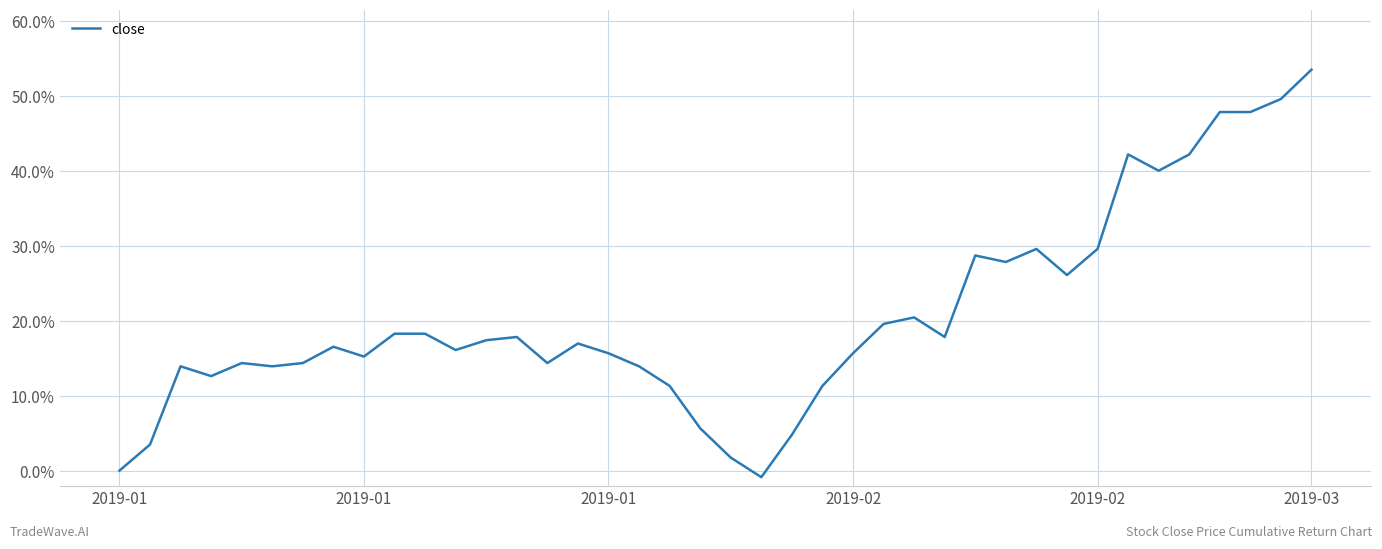

What is the greatest value displayed?

0.5